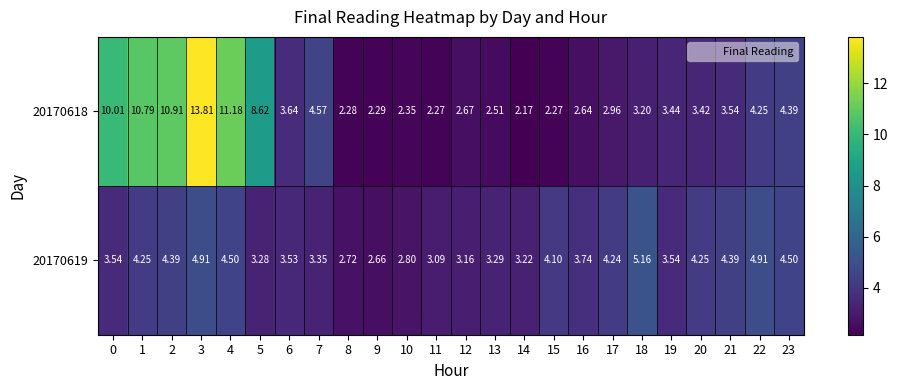

At which category does the chart reach its peak across all series?

3